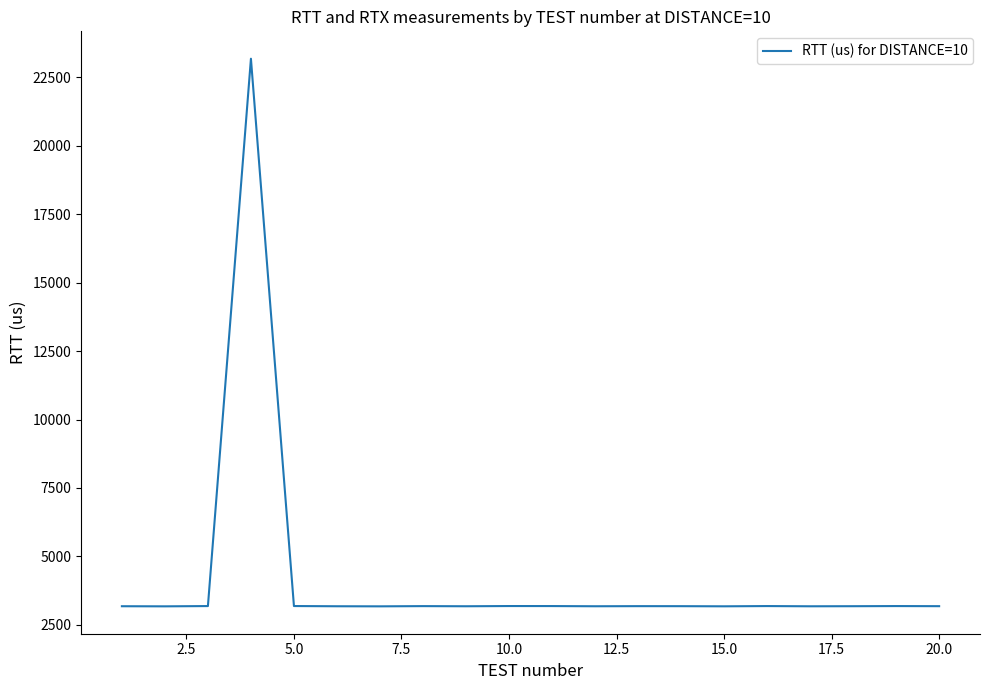

What is the smallest value displayed?

3176